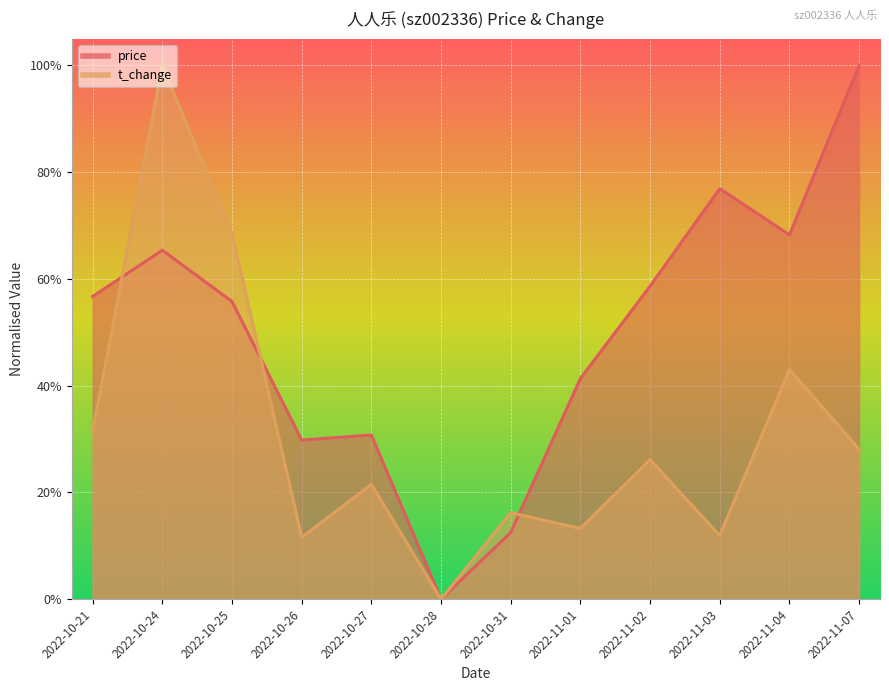

How many interior local peaks does the price series have?

3